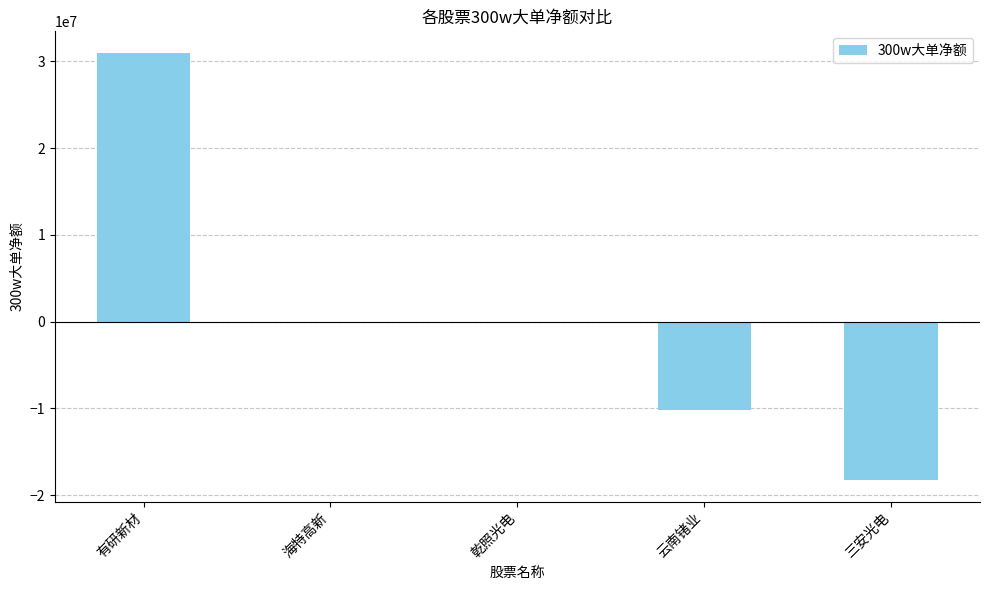

What is the sum of all values?

2487211